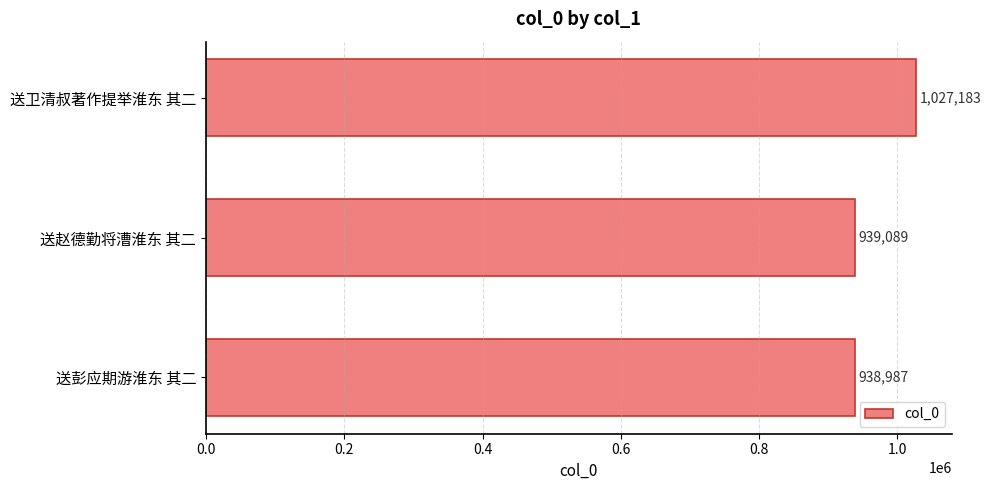

At which category does the chart reach its minimum across all series?

送彭应期游淮东 其二